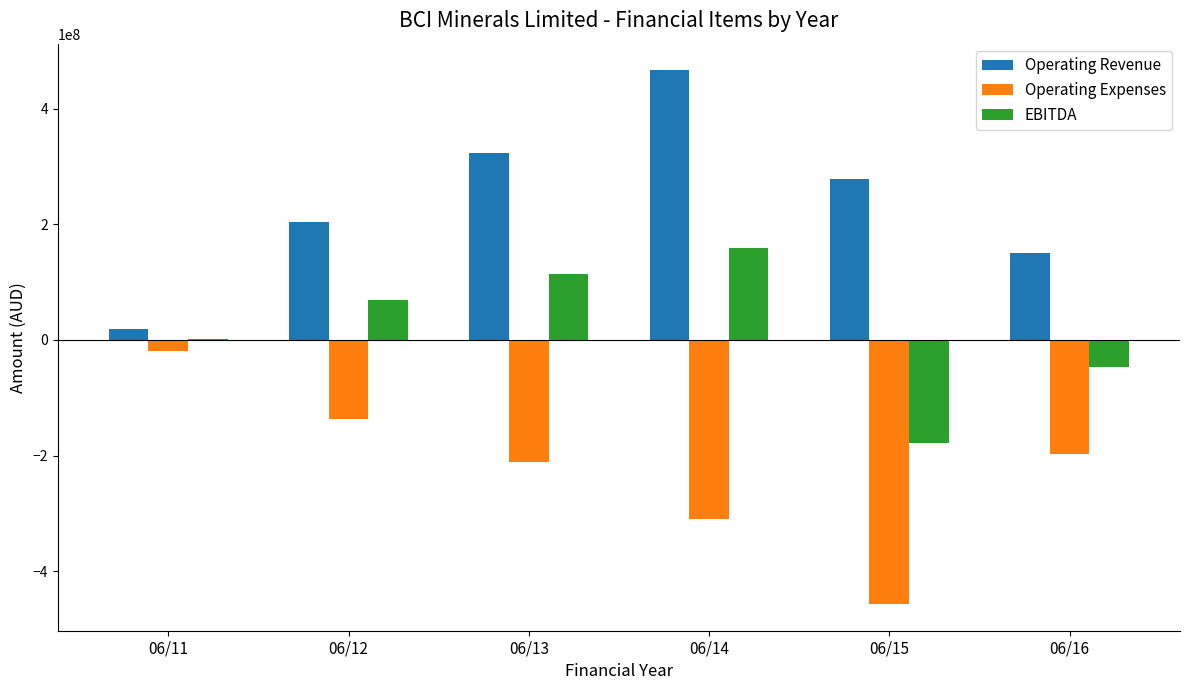

What is the highest value of the Operating Revenue series?

466175000